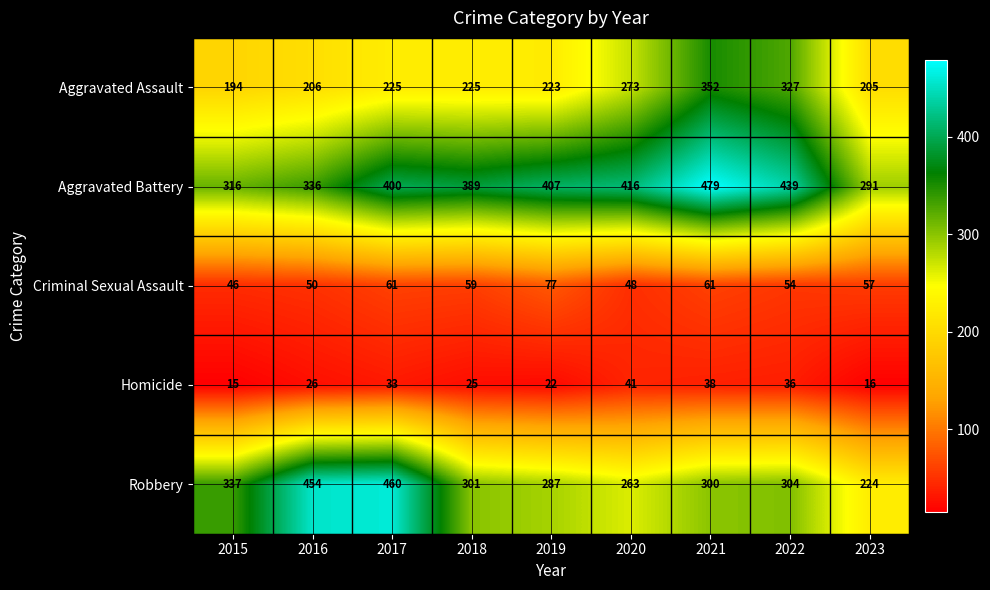

Which series has the largest total across all categories?

Aggravated Battery